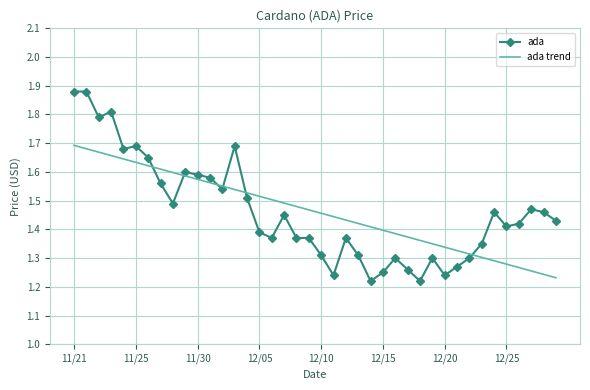

Rank the series by their maximum value, from highest to lowest.

ada, ada trend